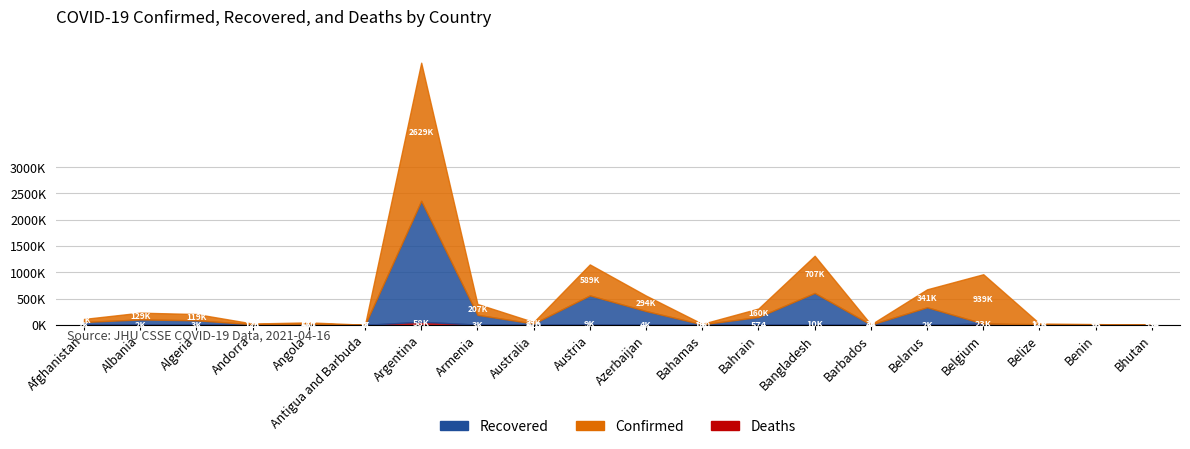

How many interior local peaks does the Confirmed series have?

6